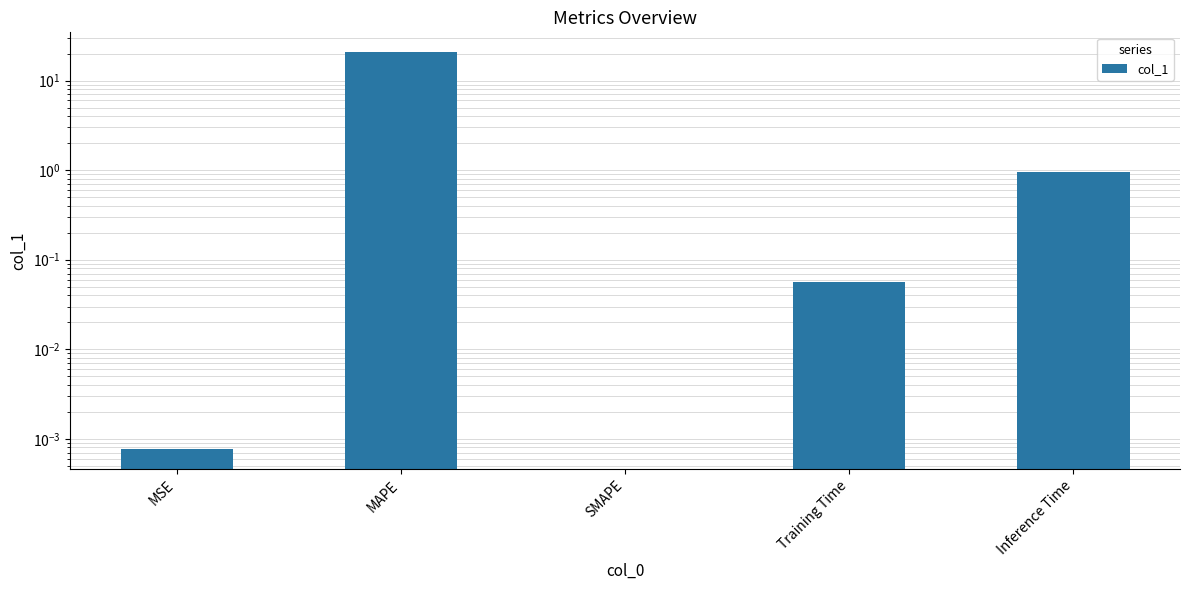

Does the chart contain stacked bars?

No